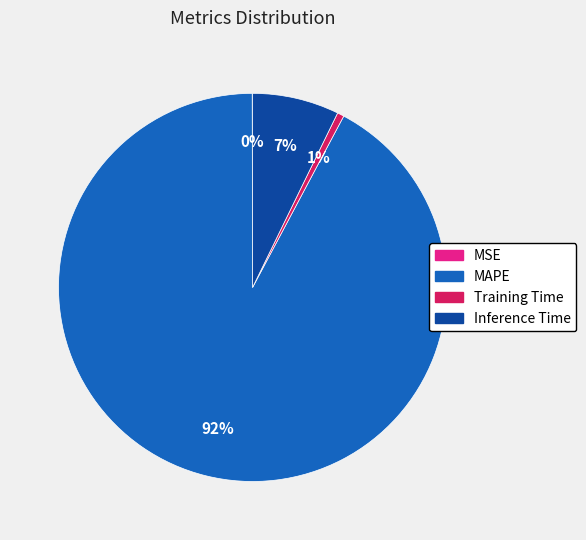

To the nearest percent, what portion does Training Time represent?

1%